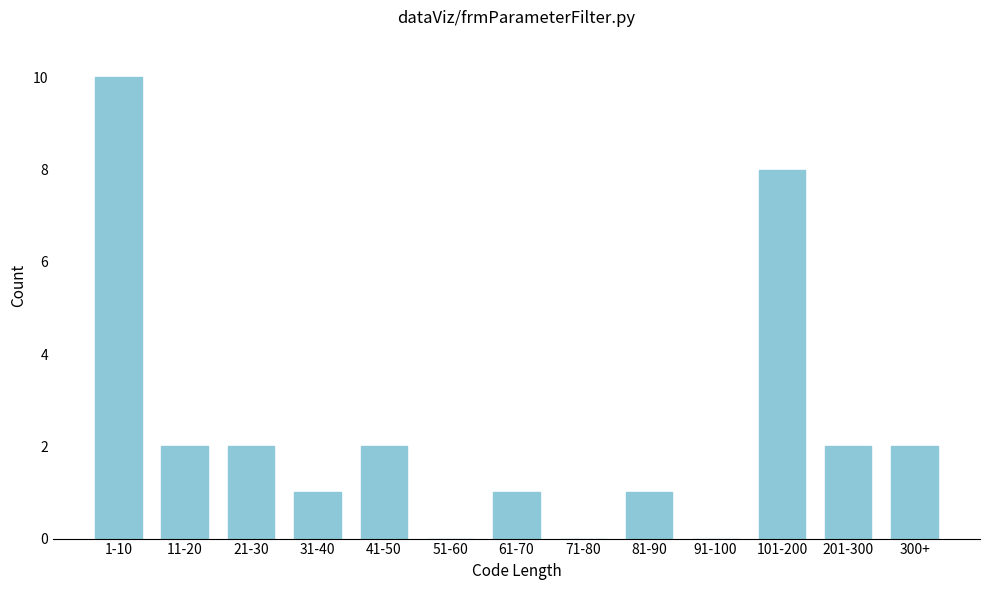

Reading left to right, extract all data points from this chart.

1-10=10	11-20=2	21-30=2	31-40=1	41-50=2	51-60=0	61-70=1	71-80=0	81-90=1	91-100=0	101-200=8	201-300=2	300+=2